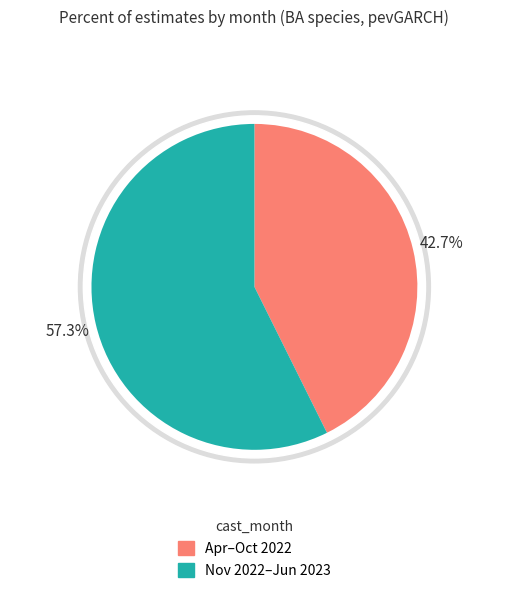

Is Month 2 (2023) the majority of the pie?

No